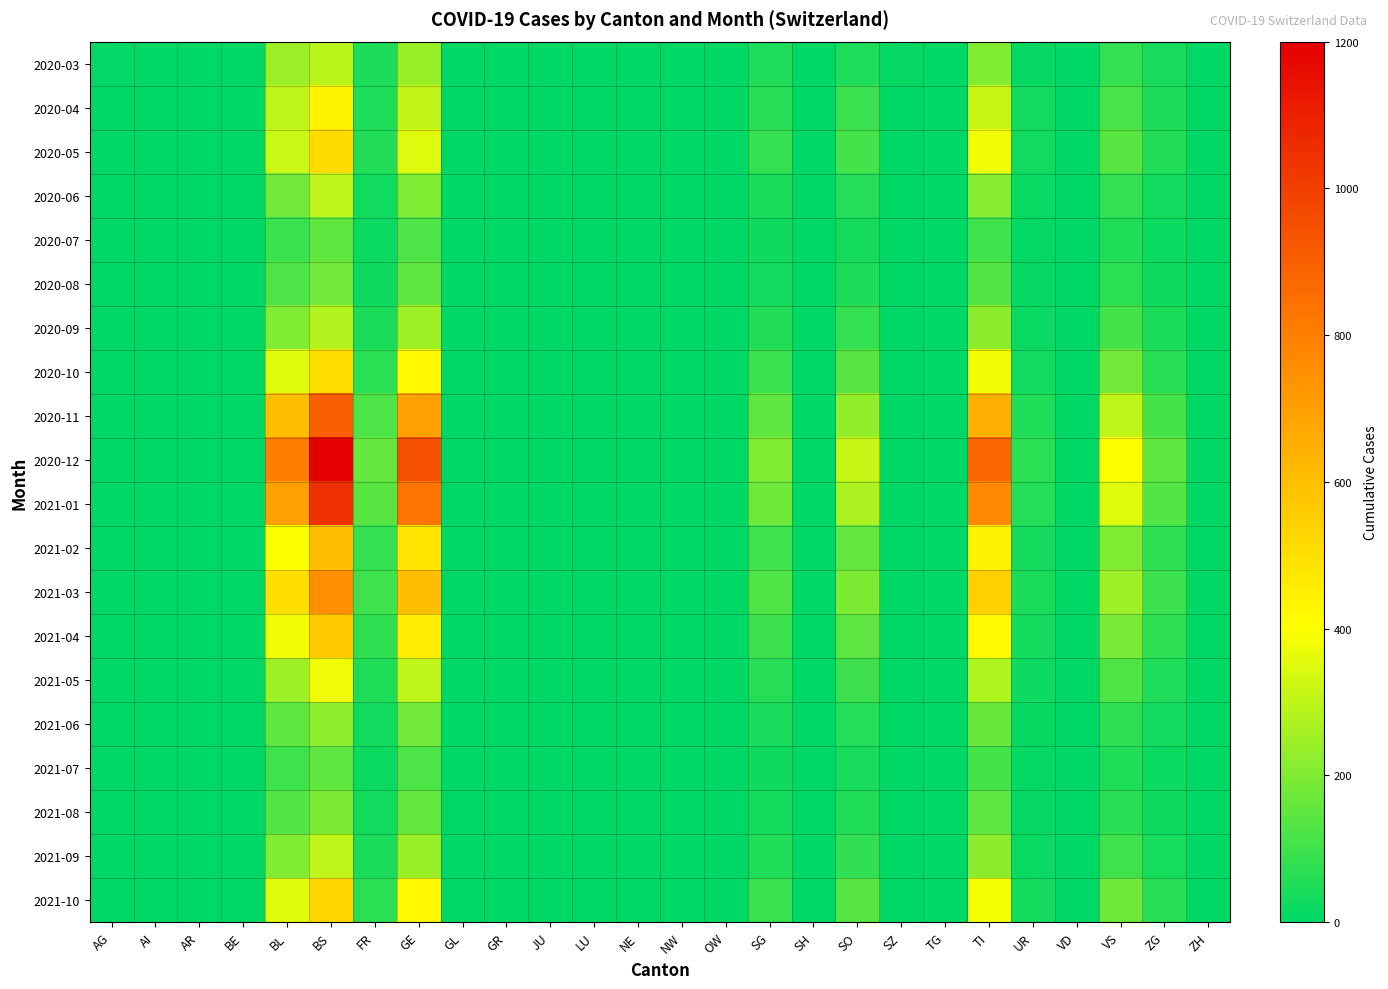

Which series has the largest total across all categories?

2020-12